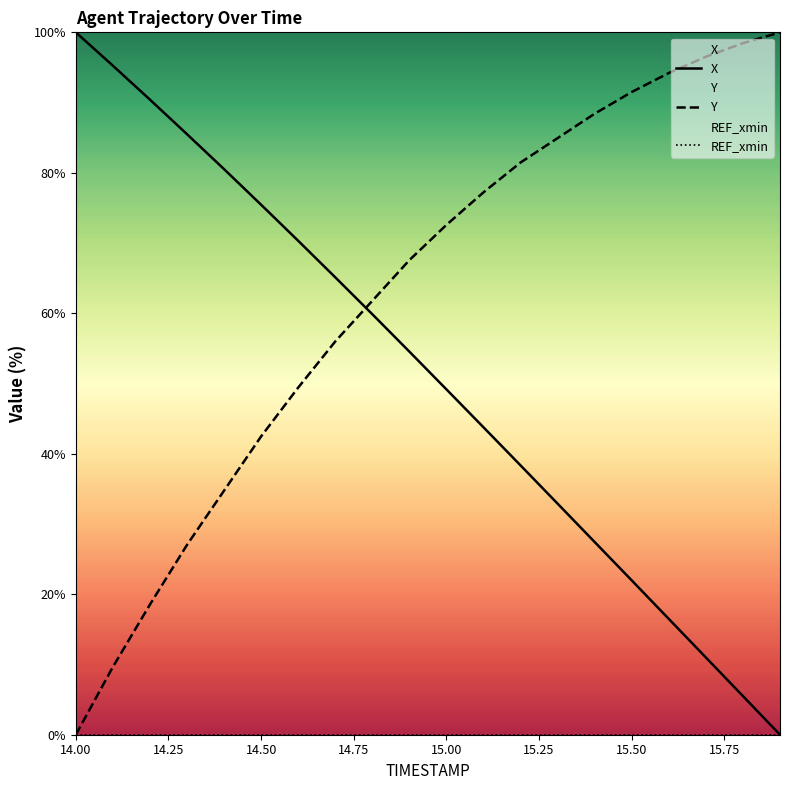

What is the average value of the X series?

51.2